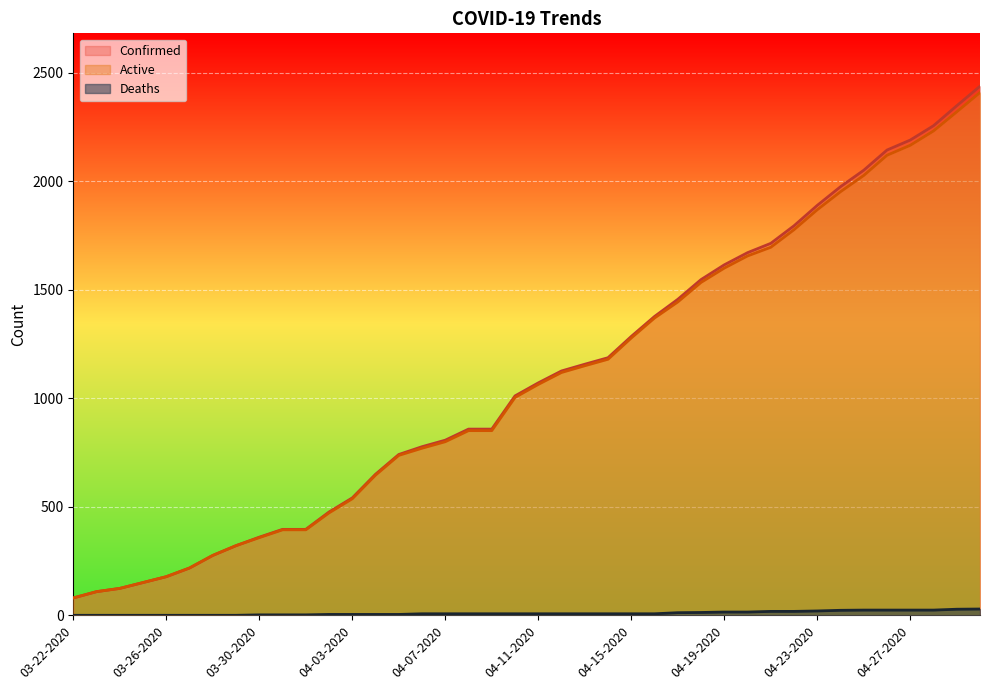

What is the difference between the maximum and minimum values in the Deaths series?

29